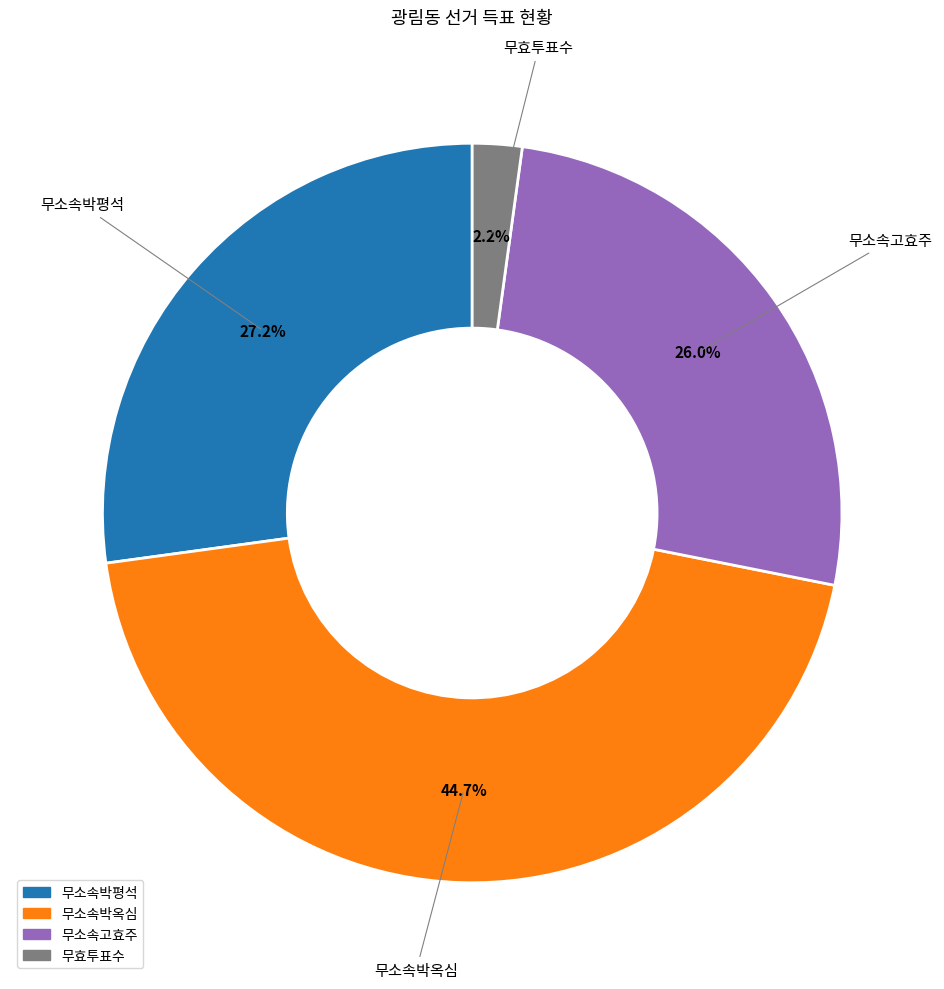

To the nearest percent, what percentage of the pie is 무소속박옥심?

45%